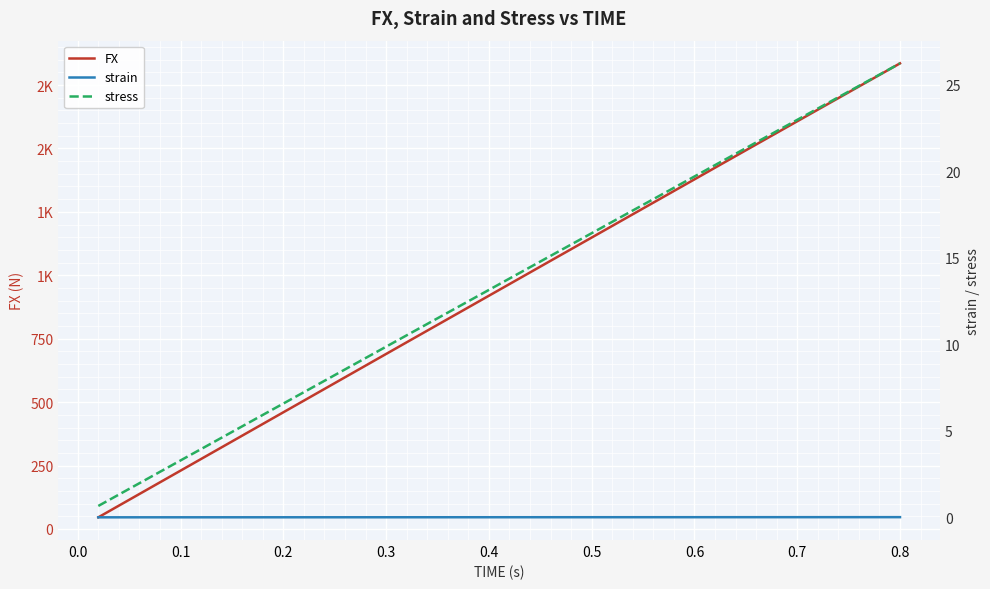

Which series has the largest range (max minus min)?

FX